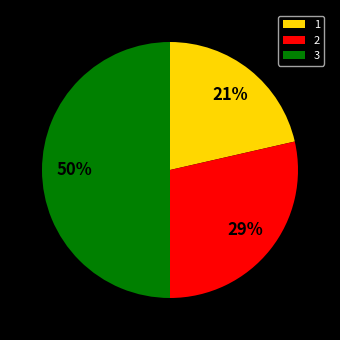

Is it true that 1 is 8% of the pie?

False